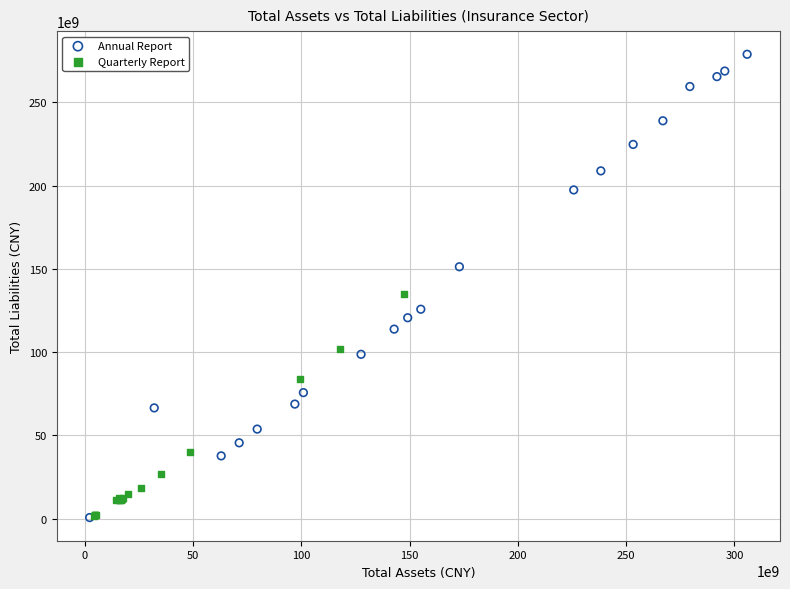

Which series has the largest Y range (max minus min)?

Annual Report